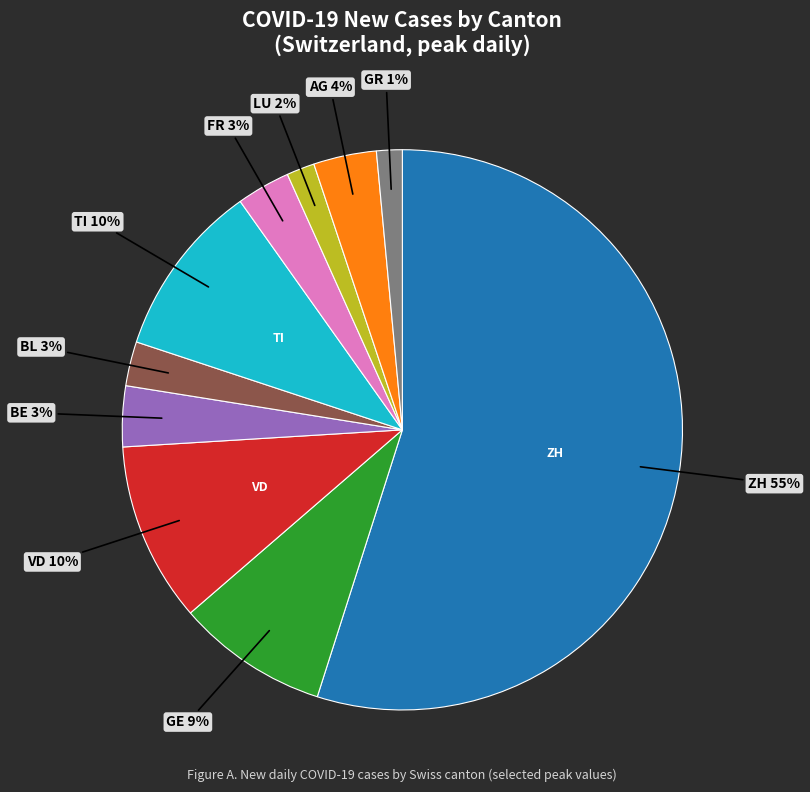

To the nearest percent, what is the average slice percentage?

10%